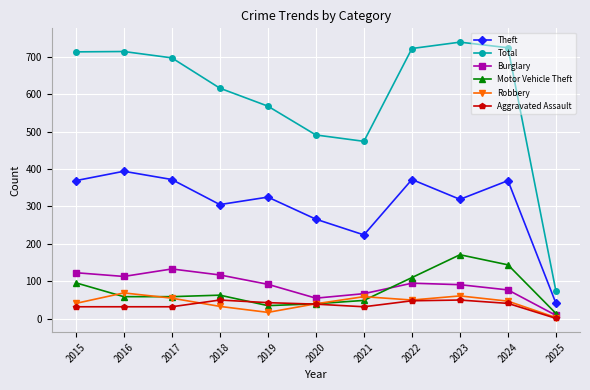

What is the sum of the Theft values at 2021 and 2025?

265